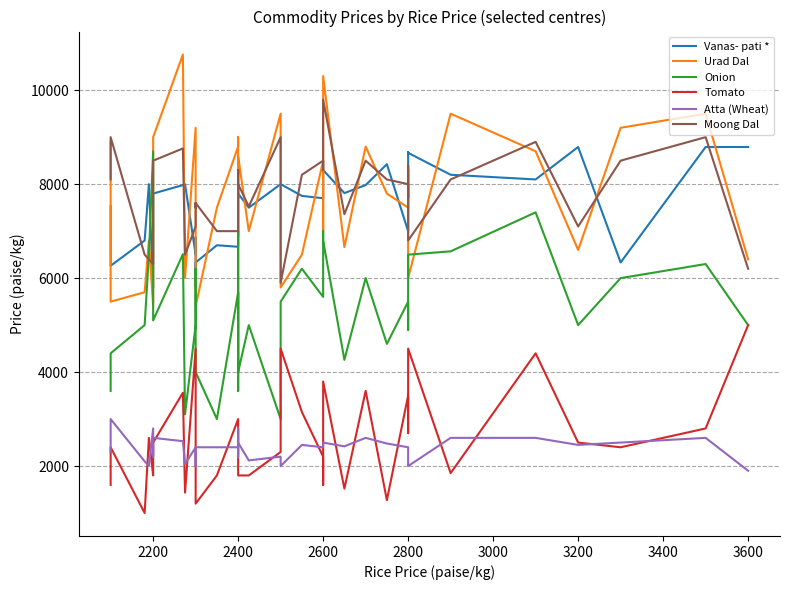

In Tomato, how many points are lower than both neighbors (excluding endpoints)?

10